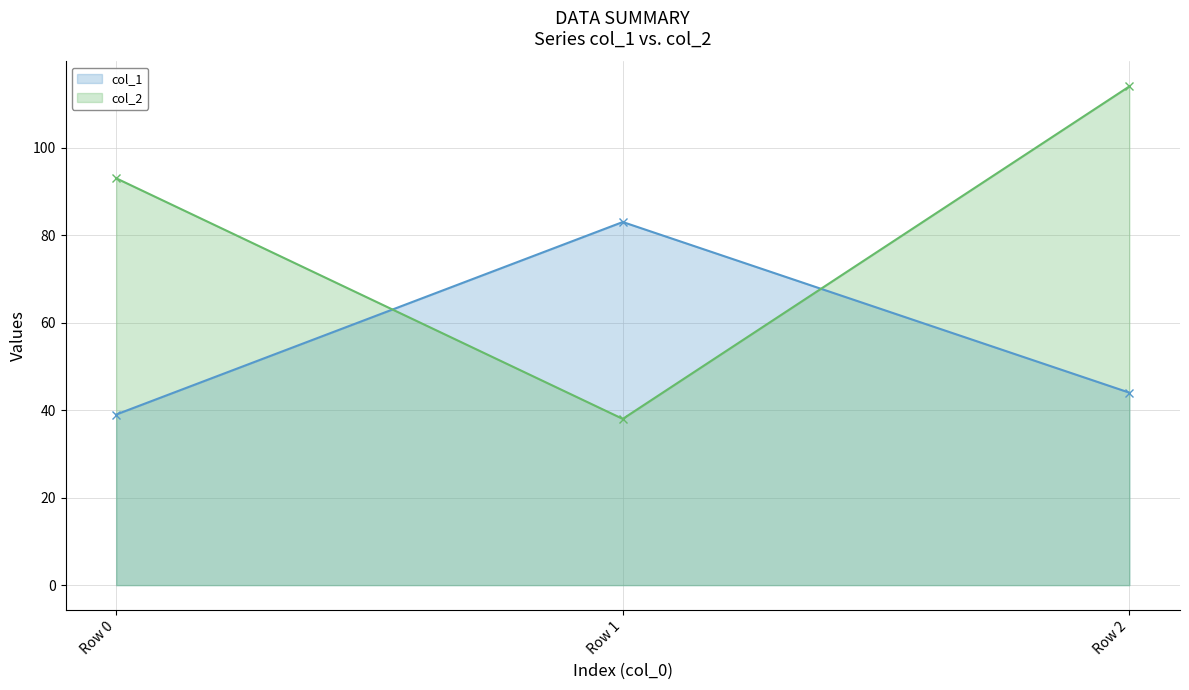

What is the lowest value of the col_2 series?

38